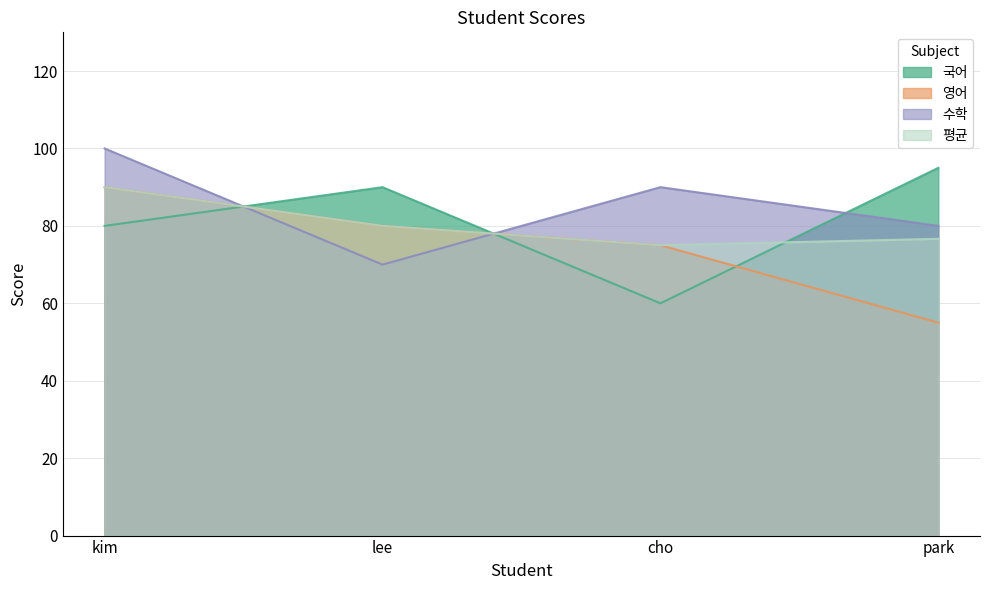

How many series are shown in this chart?

4